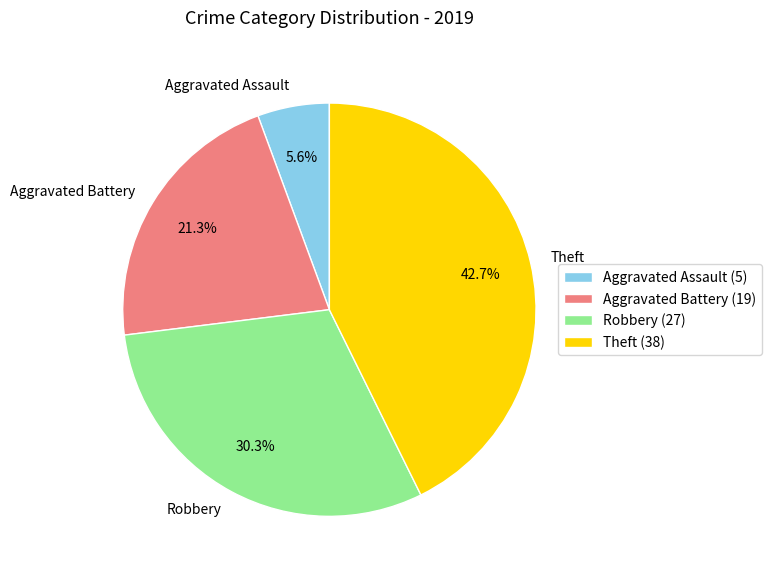

To the nearest percent, what is the average slice percentage?

25%